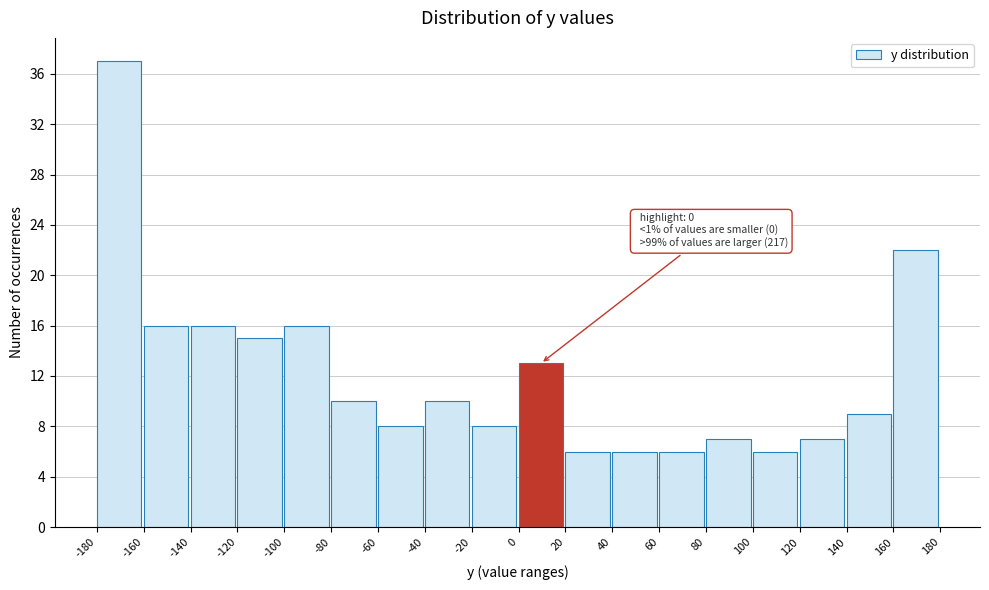

Over which range of the x-axis is the bar tallest?

-180 to -160